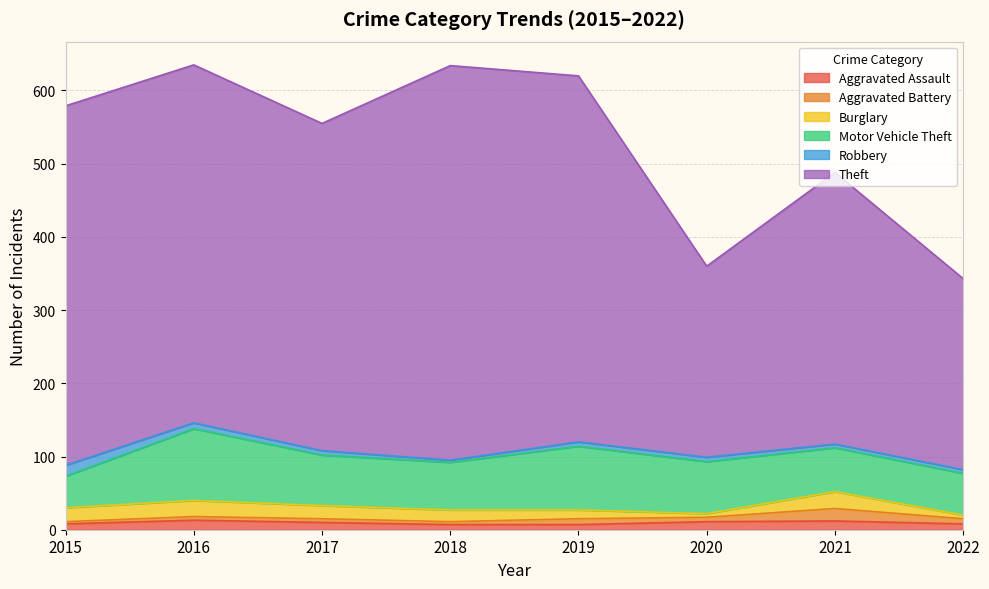

Is the value of Motor Vehicle Theft at 2018 greater than the value of Aggravated Battery at 2017?

Yes